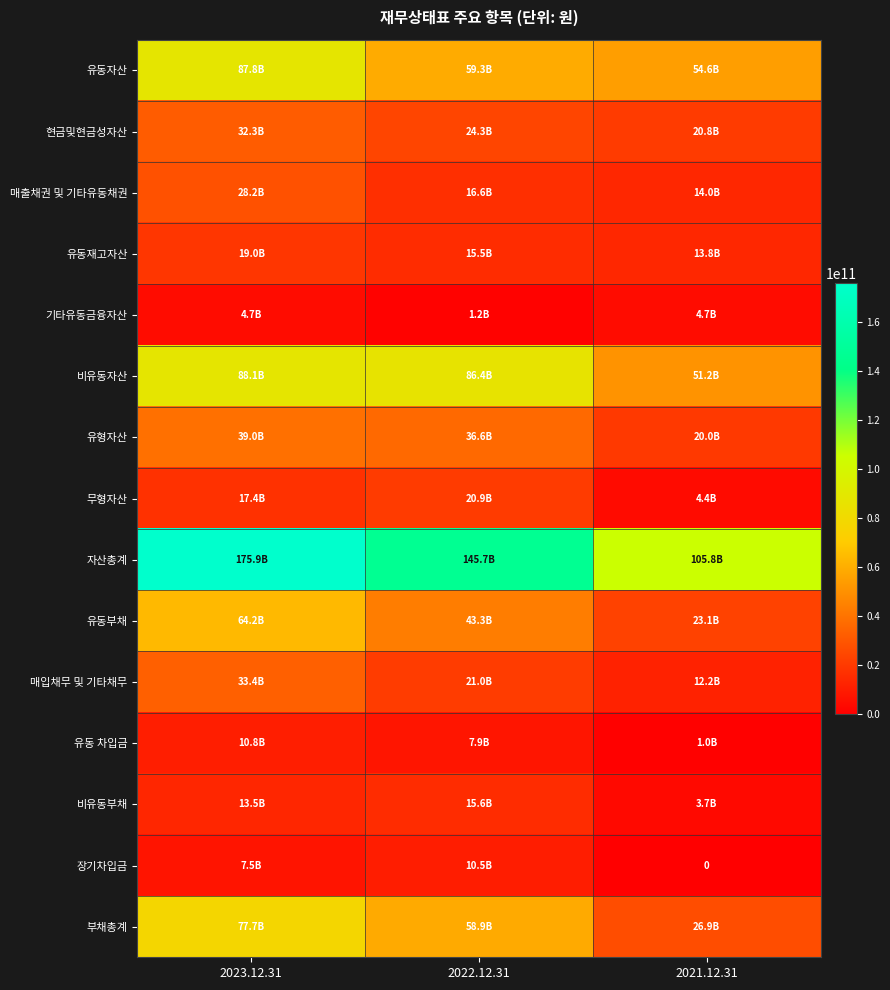

At 2021.12.31, list the series in order from largest to smallest.

자산총계, 유동자산, 비유동자산, 부채총계, 유동부채, 현금및현금성자산, 유형자산, 매출채권 및 기타유동채권, 유동재고자산, 매입채무 및 기타채무, 기타유동금융자산, 무형자산, 비유동부채, 유동 차입금, 장기차입금